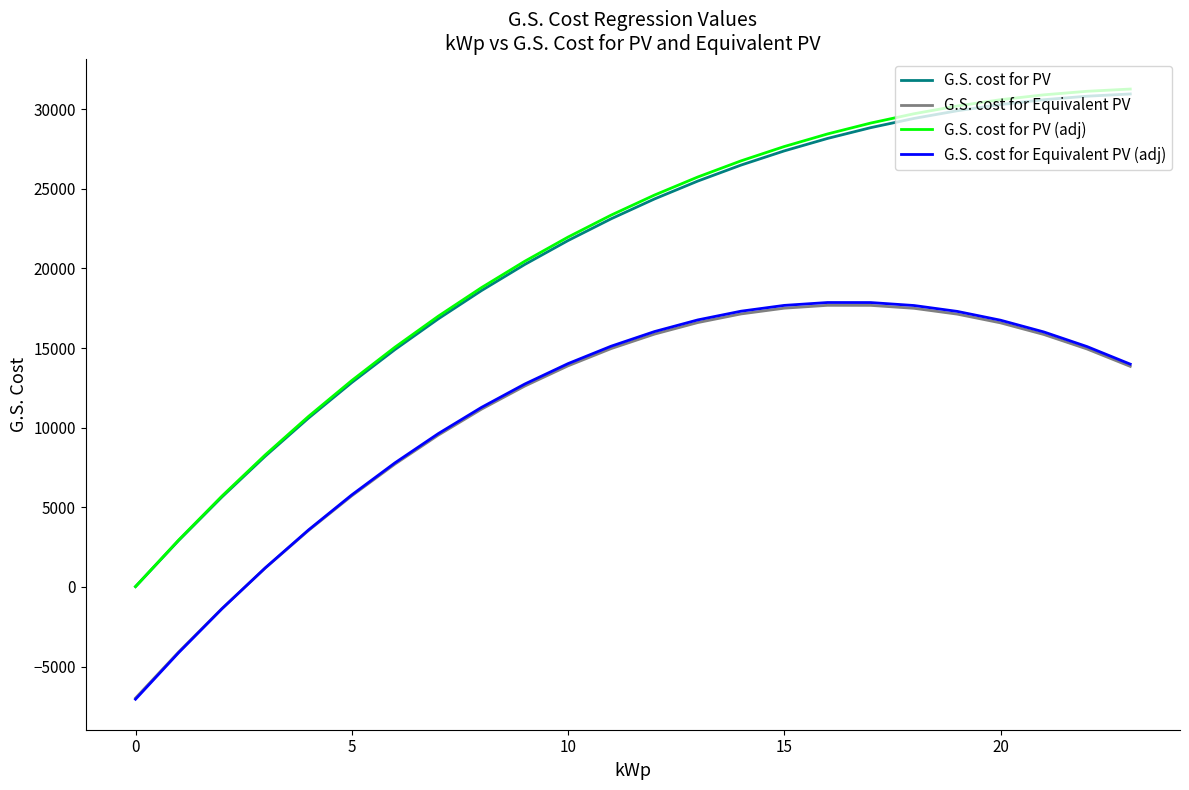

What is the maximum value for G.S. cost for Equivalent PV?

17683.7